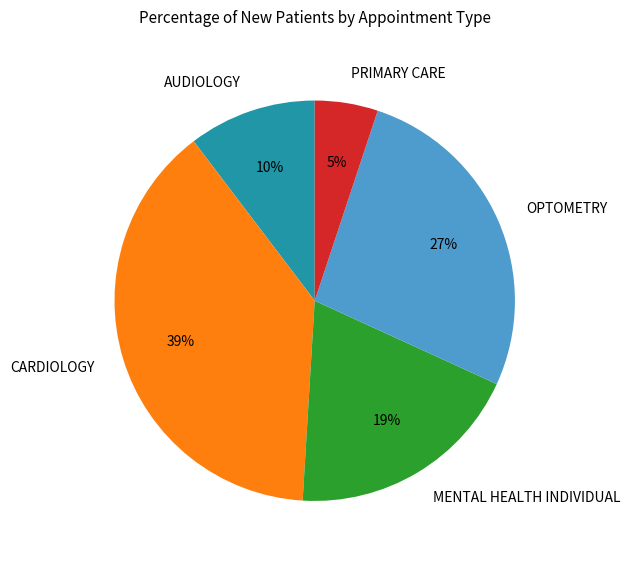

To the nearest percent, what is the difference between the largest and smallest slice percentages?

34%